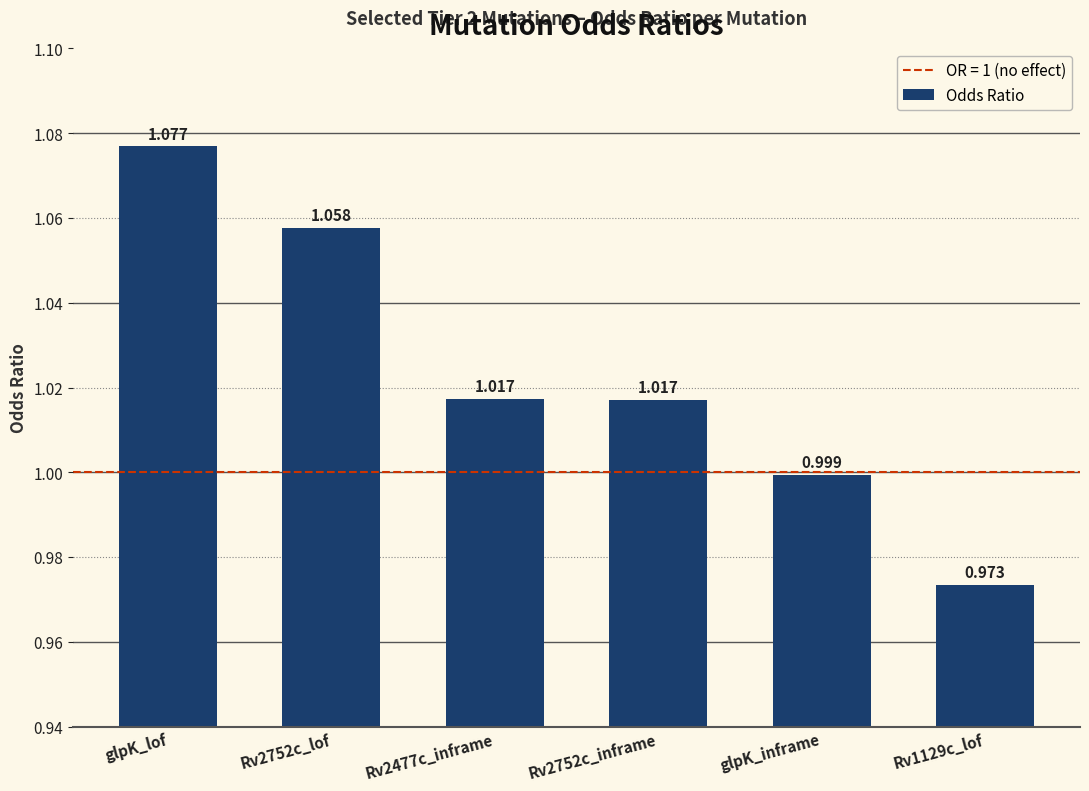

True or false: the data shows 1.0 at Rv1129c_lof.

True